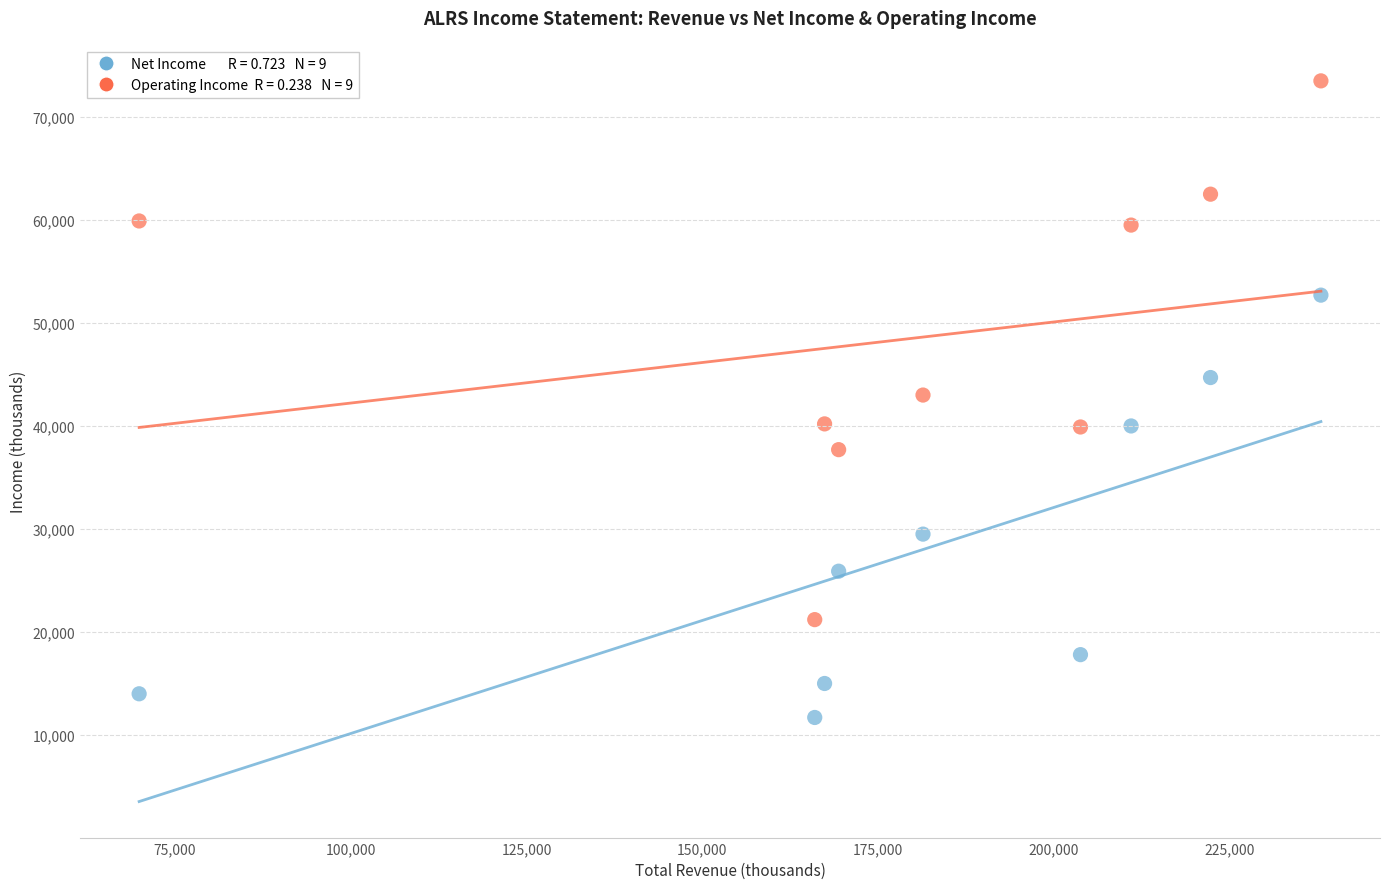

Across all data points, what is the range of X values (max minus min)?

168100